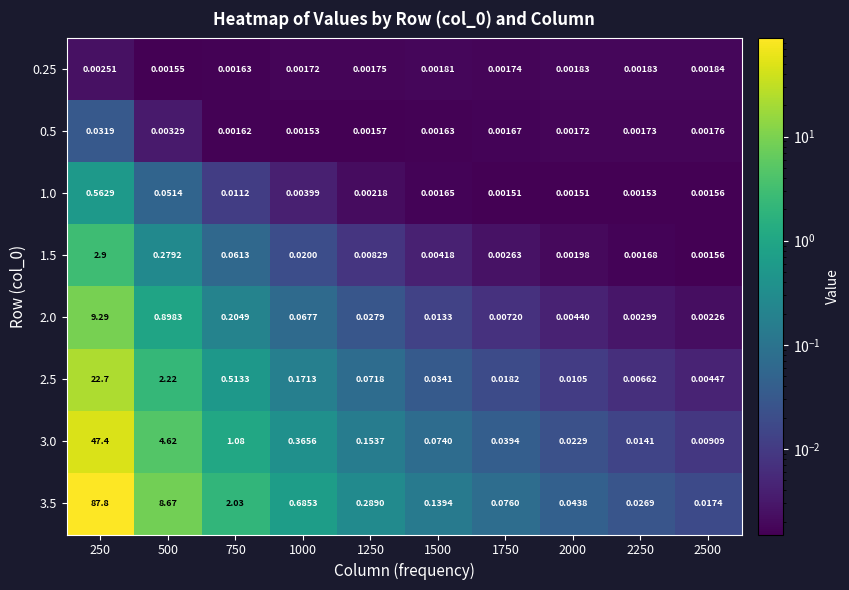

Is the value of 0.5 at 2250 greater than the value of 1.0 at 250?

No